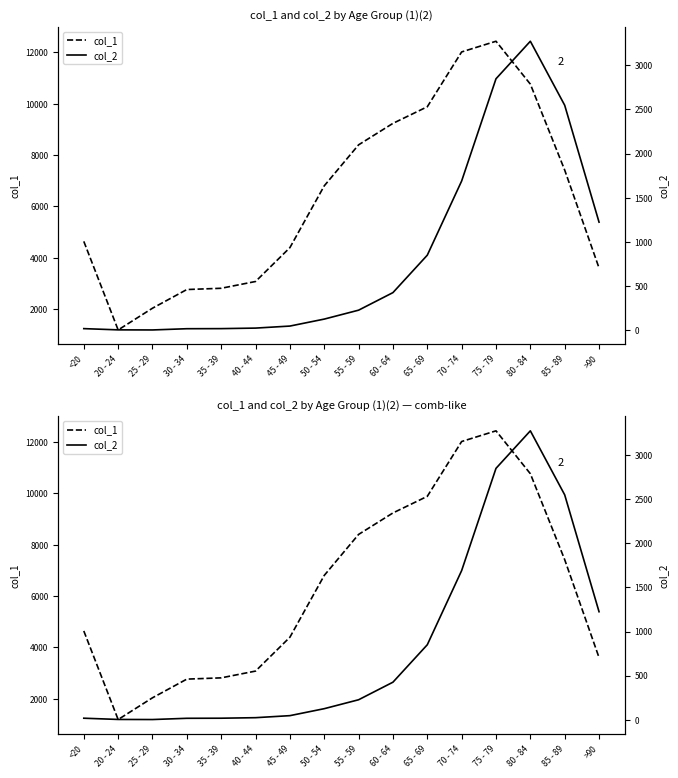

At which category does col_1 reach its first local peak?

75 - 79